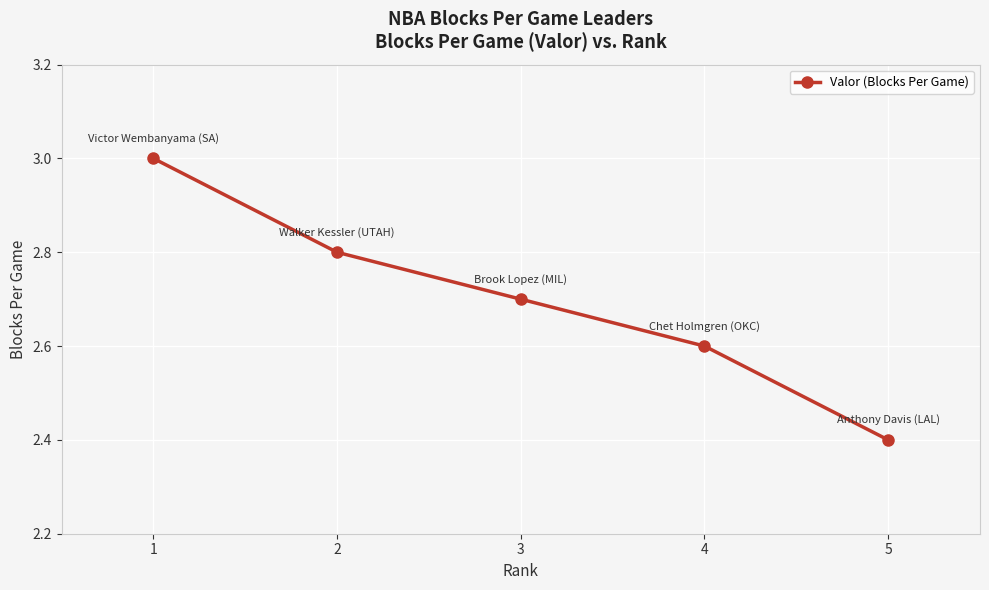

List the labels in order of value, smallest first.

5, 4, 3, 2, 1